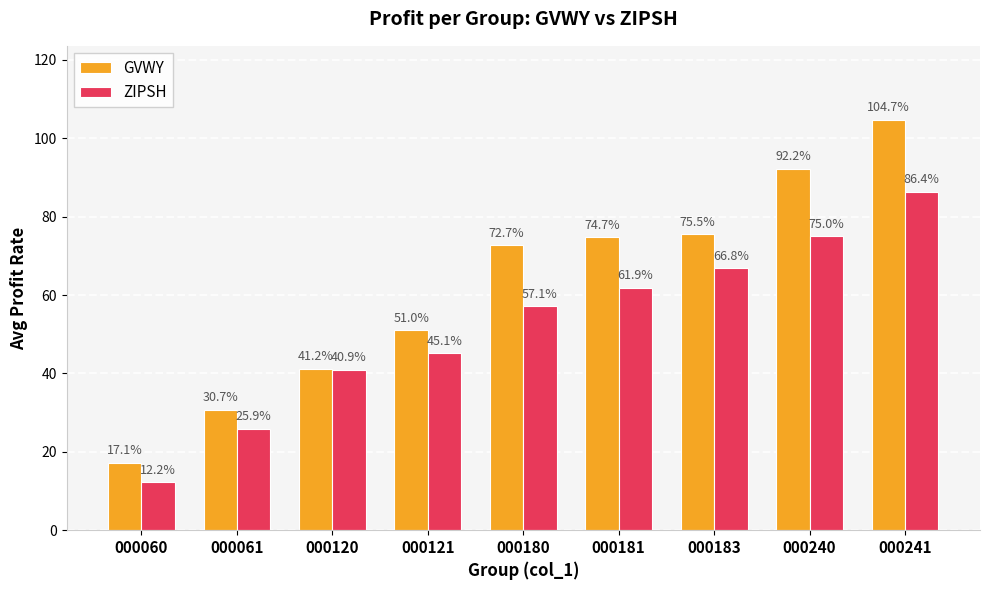

List the series in order of their peak value, highest first.

GVWY, ZIPSH